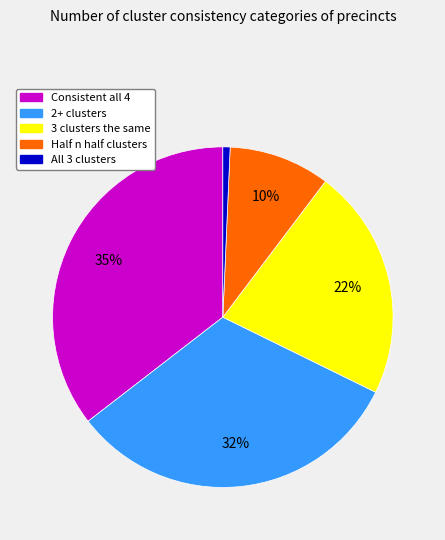

Combined, do All 3 clusters and 3 clusters the same account for over 50%?

No